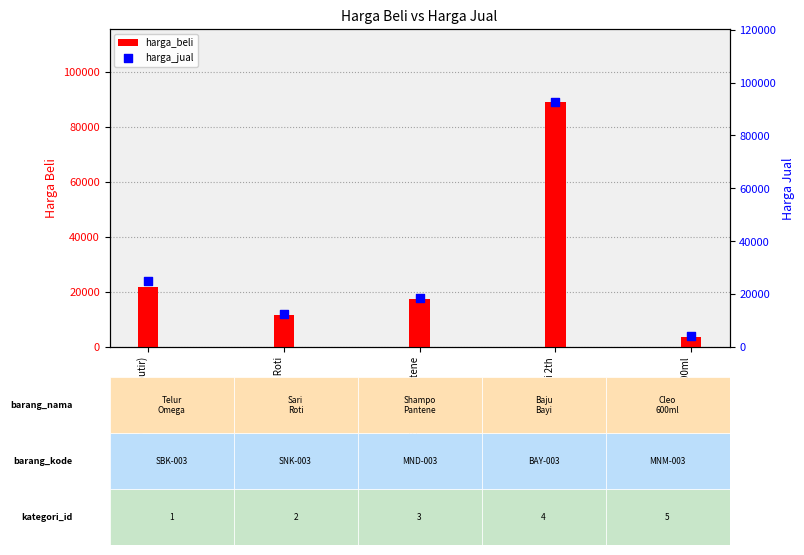

Which series reaches the minimum Y coordinate?

harga_beli